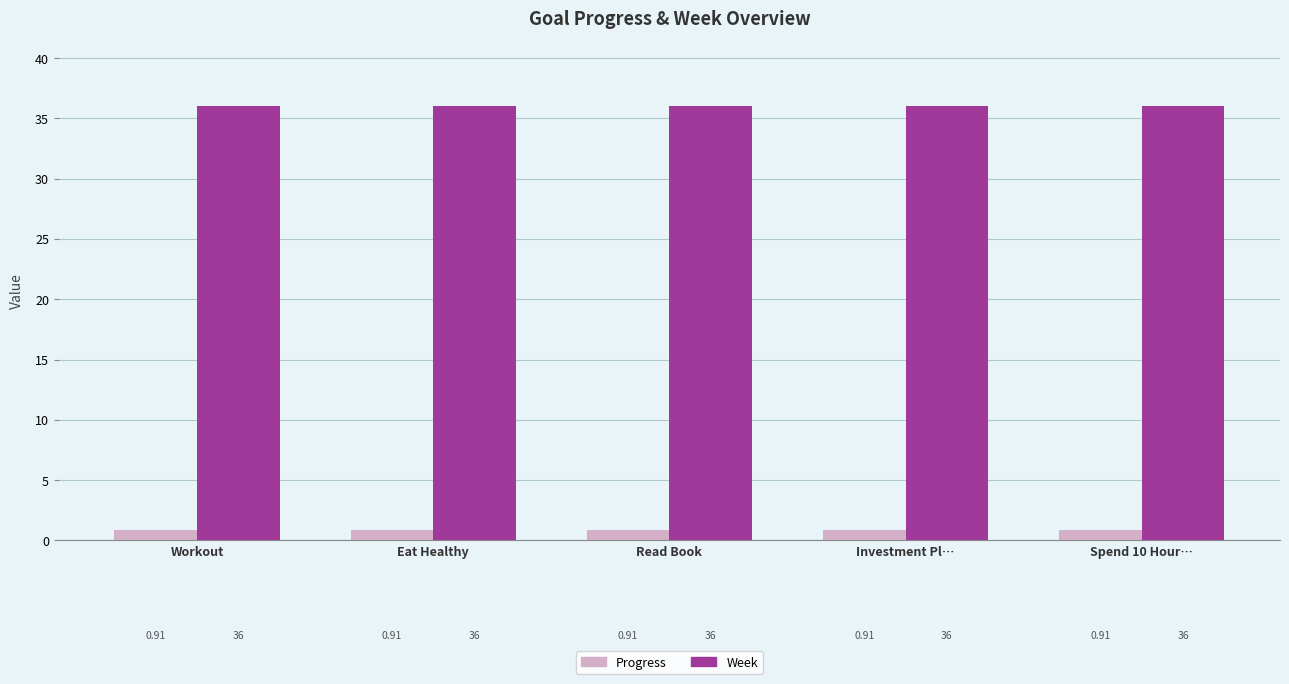

What is the label of the 1st bar from the right?

Spend 10 Hour…